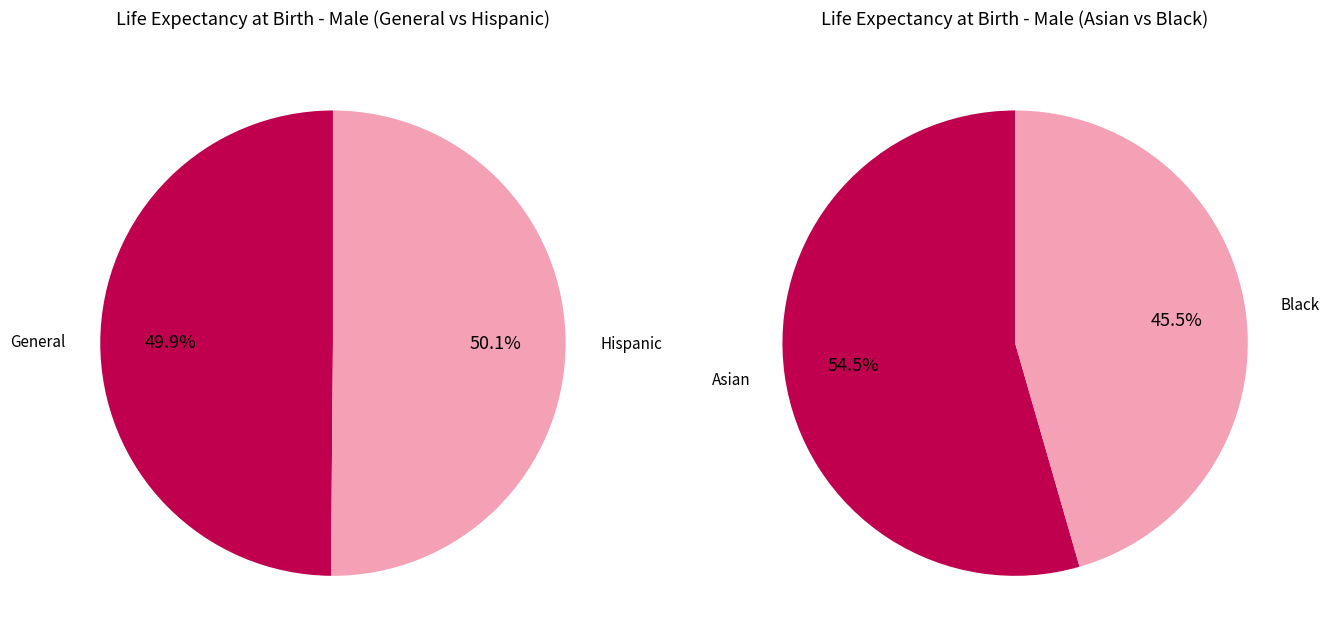

To the nearest percent, what portion does Male represent?

100%